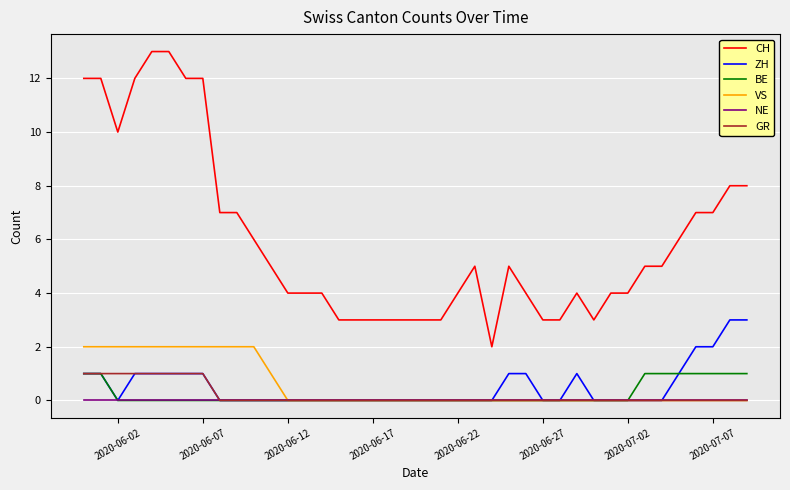

Which series has the largest total across all categories?

CH